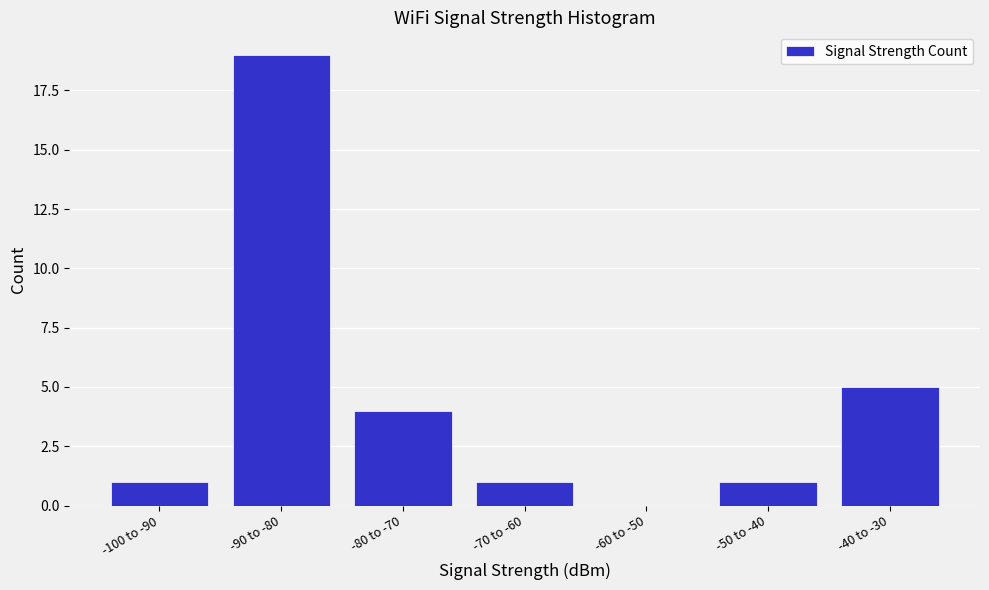

Which label corresponds to the largest value in the chart?

-90 to -80